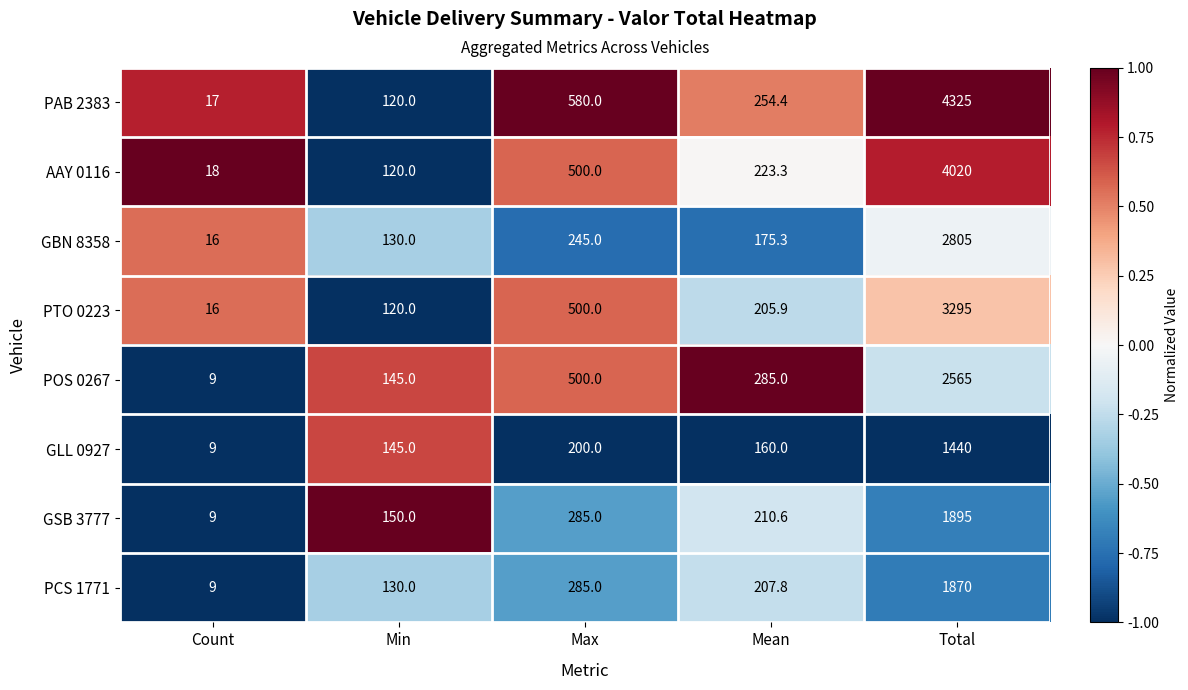

The POS 0267 series shows 3.9 at Count. True or false?

False